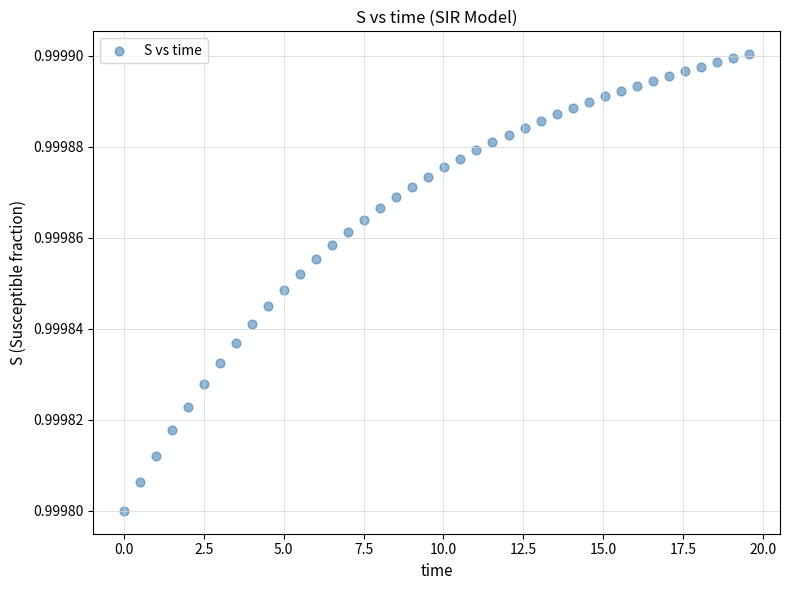

What is the range of X values (max minus min)?

19.6